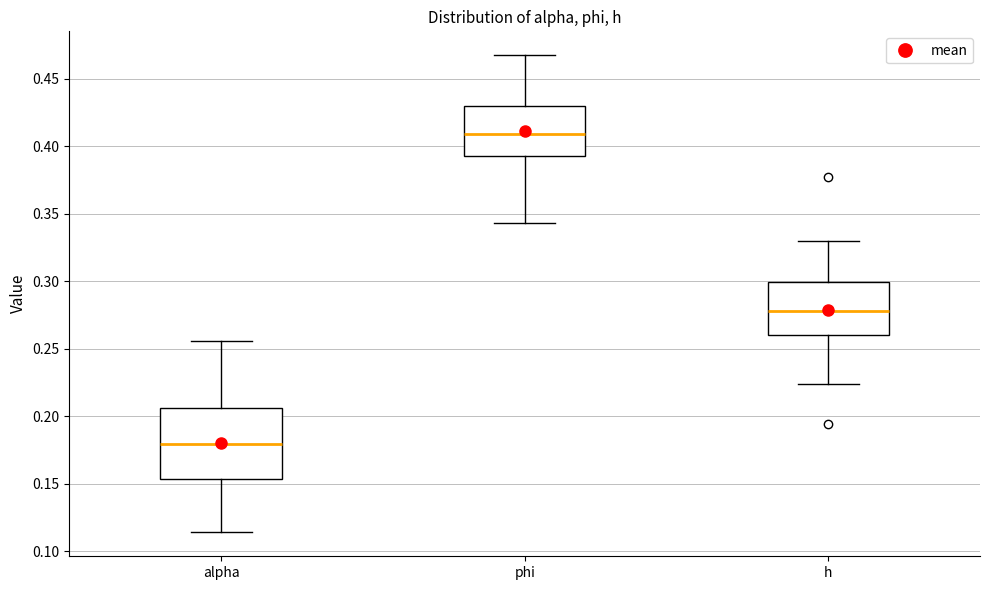

Which box's median line is the lowest?

alpha